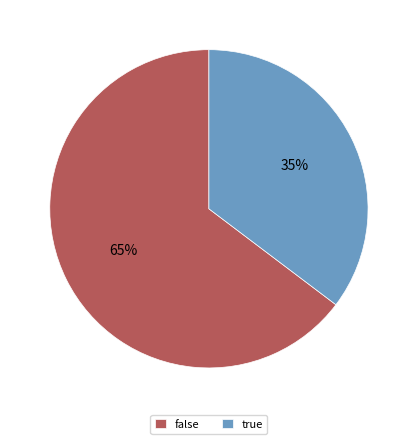

To the nearest percent, what is the combined percentage of true and false?

100%